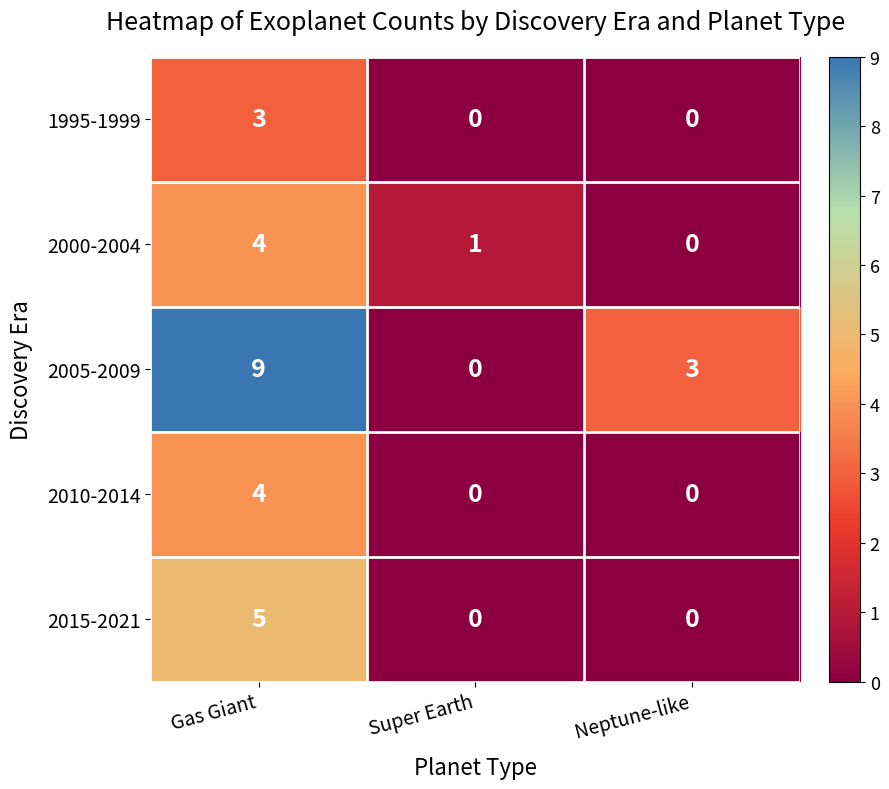

List the labels in order of 2005-2009 value, largest first.

Gas Giant, Neptune-like, Super Earth